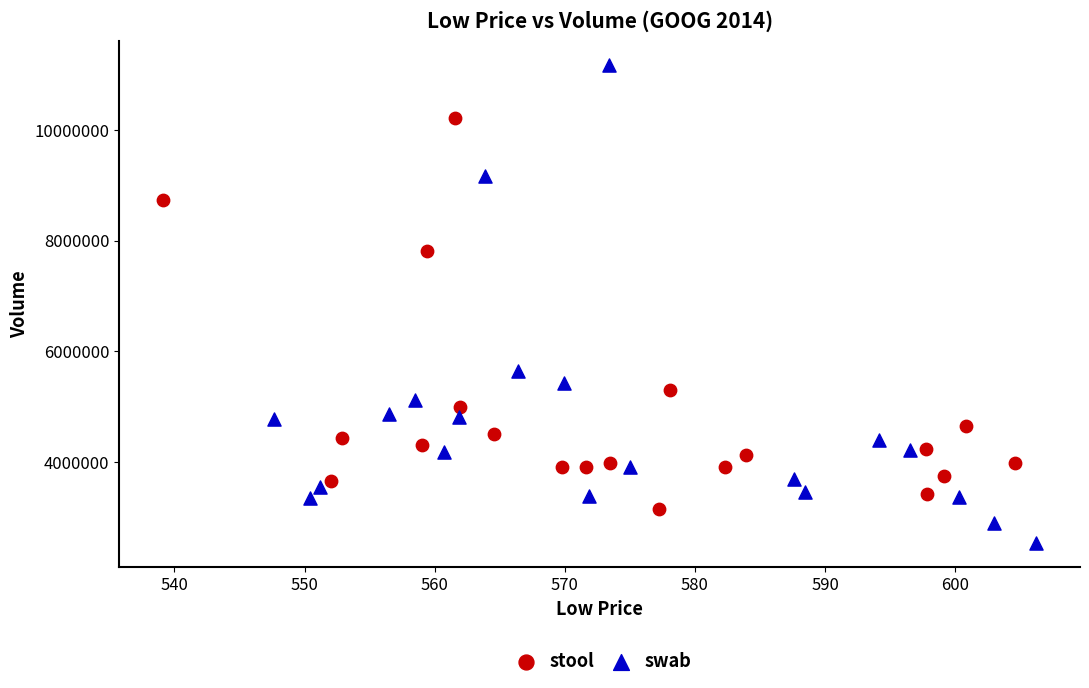

Which series reaches the minimum Y coordinate?

swab